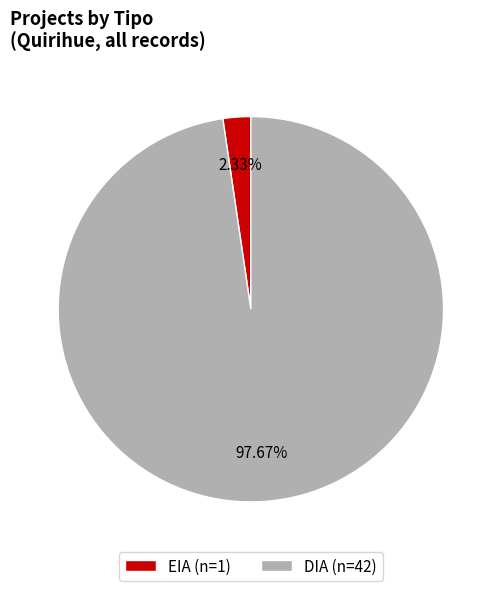

To the nearest percent, what is the difference between the EIA and DIA slice percentages?

95%